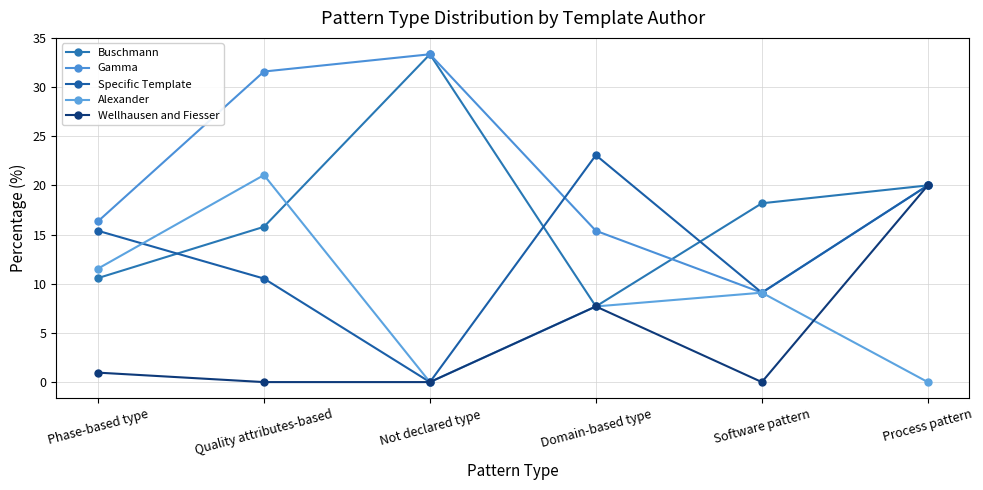

What is the maximum value for Wellhausen and Fiesser?

20.0